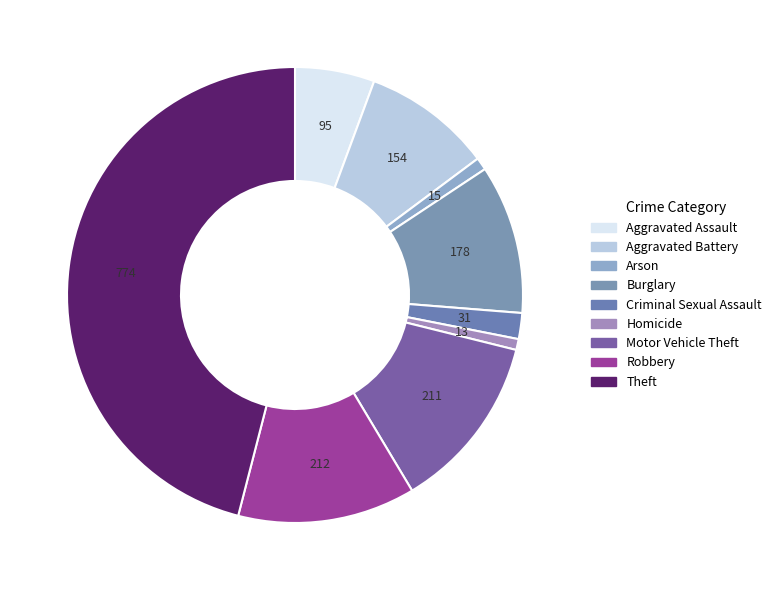

How many slices are in this pie chart?

9